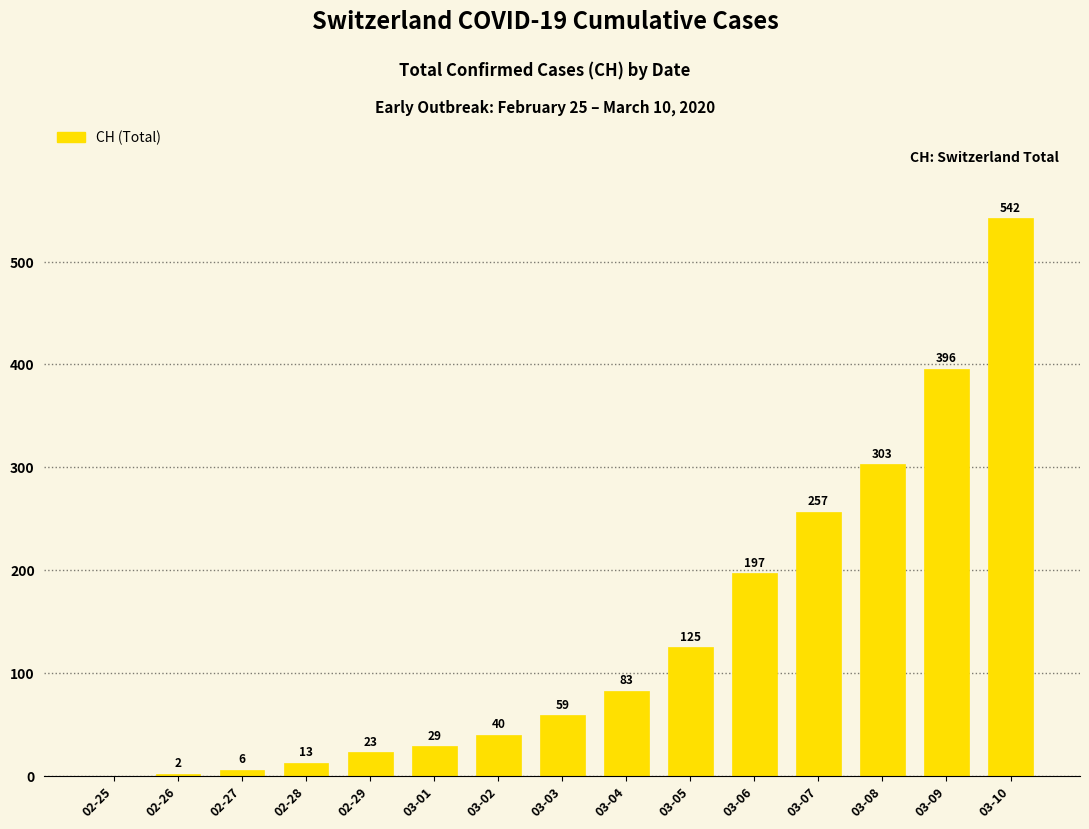

Where is the data nearest to the value 271?

03-07